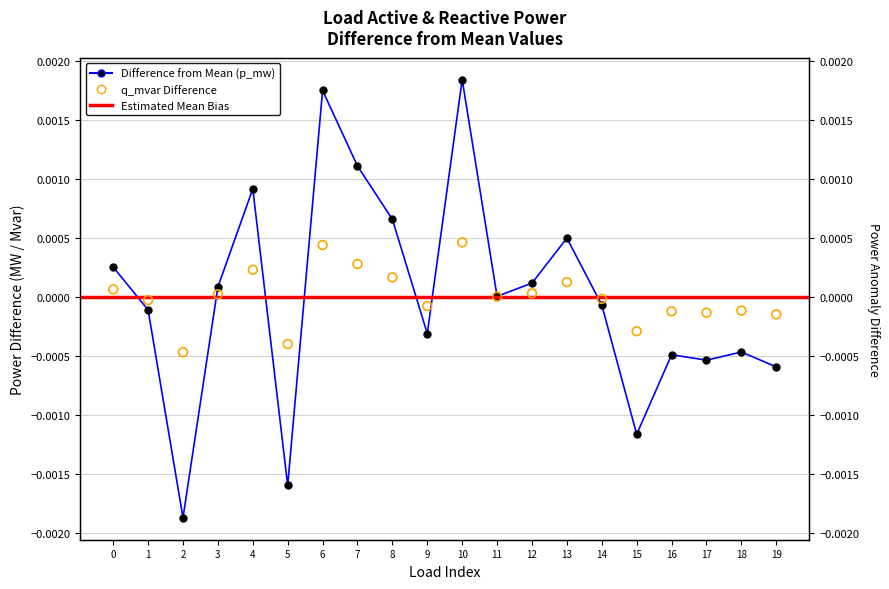

Which series has the widest spread of Y values?

p_mw